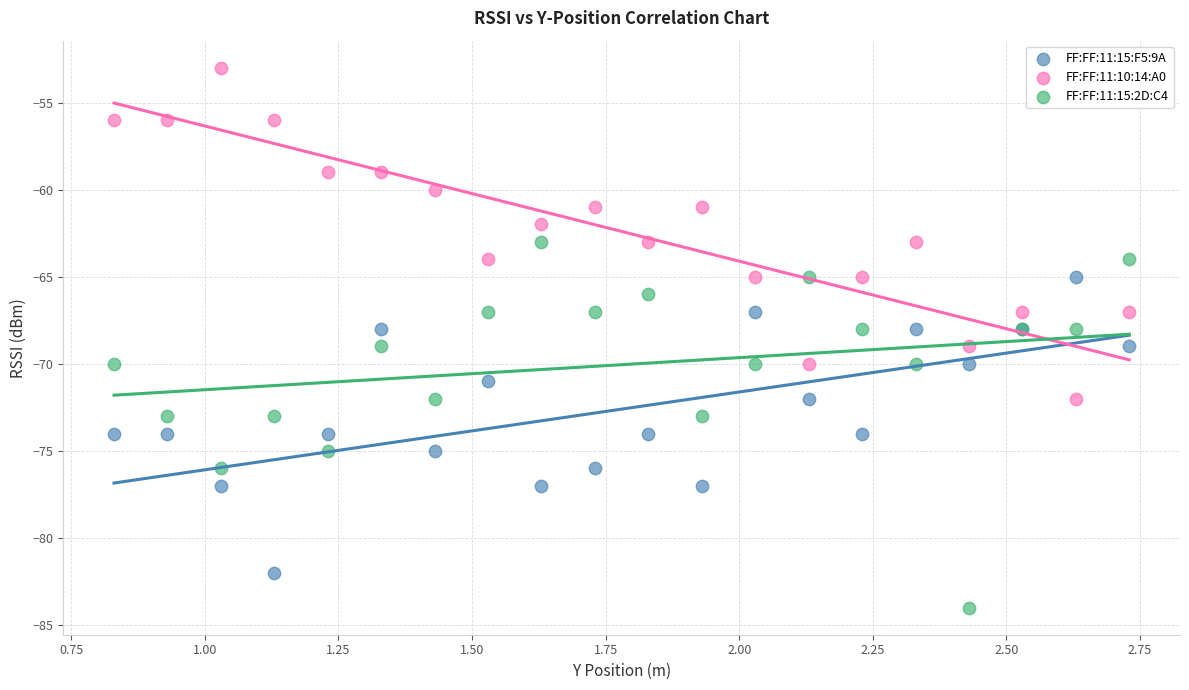

Which series has the widest spread of Y values?

FF:FF:11:15:2D:C4